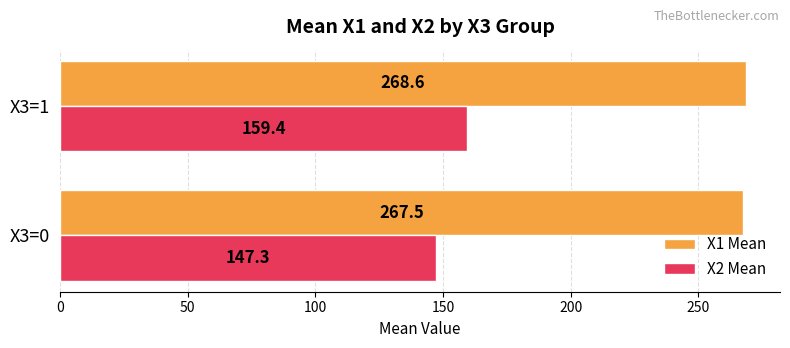

What is the maximum value shown in the chart?

268.6